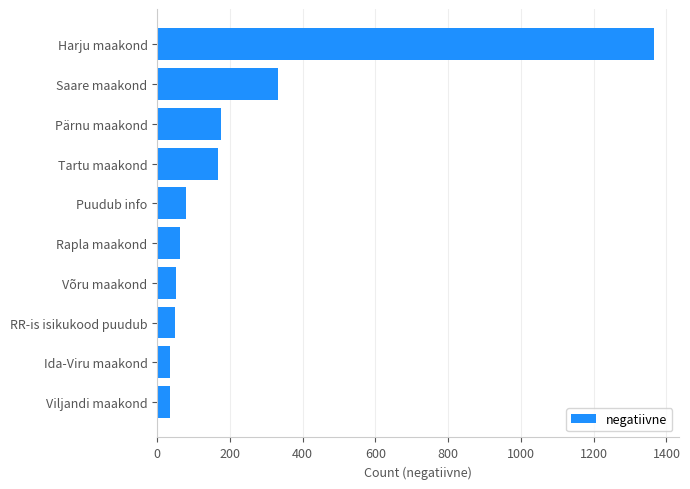

Approximately how many times larger is the value at Harju maakond compared to RR-is isikukood puudub?

27.3